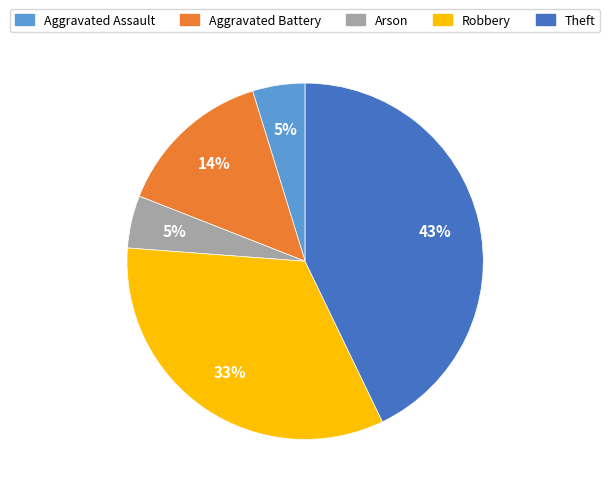

To the nearest percent, what is the average slice percentage?

20%